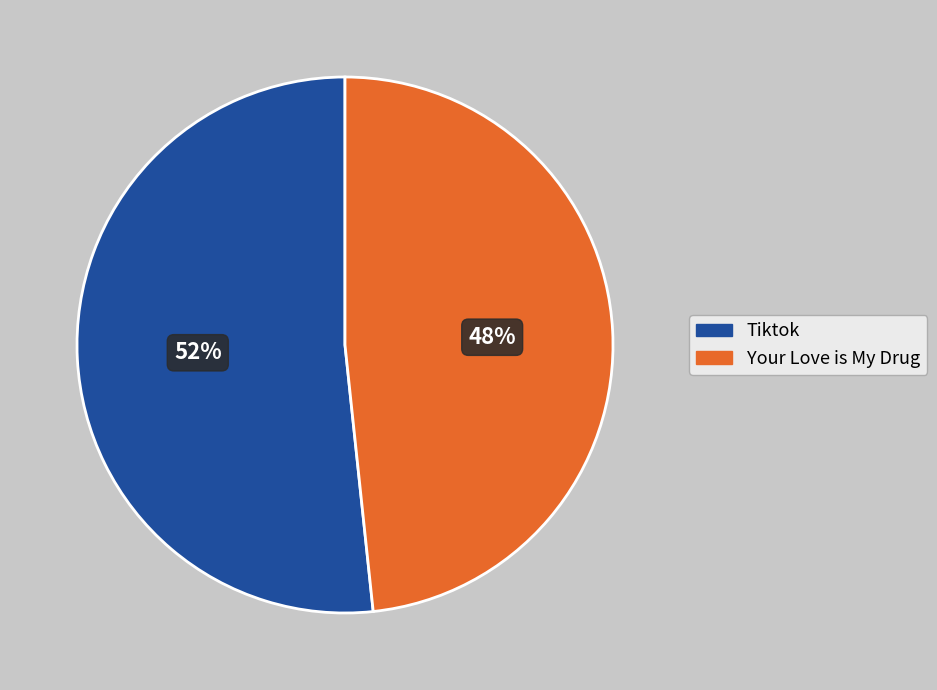

How many segments does this pie chart have?

2